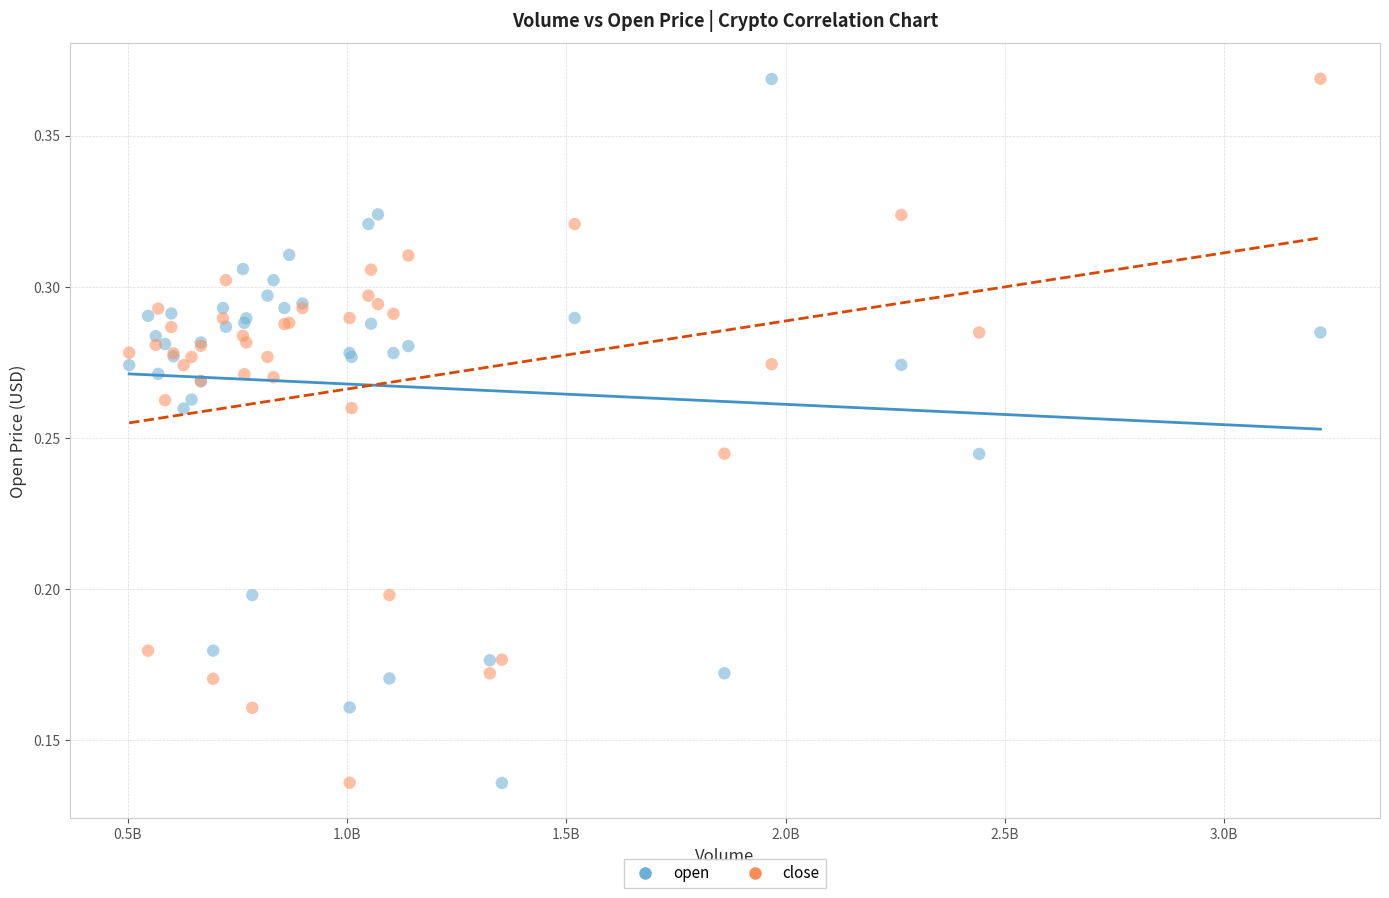

What is the X range (max minus min) for the scatter plot?

2716312950.0